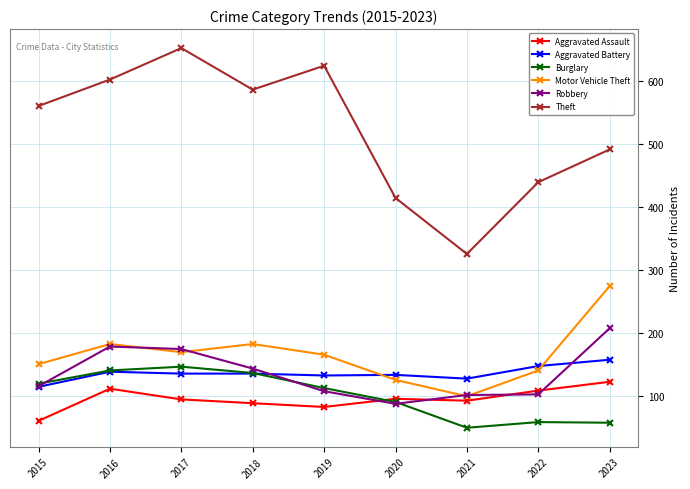

What is the value of the Robbery point at the 2nd from the left?

179